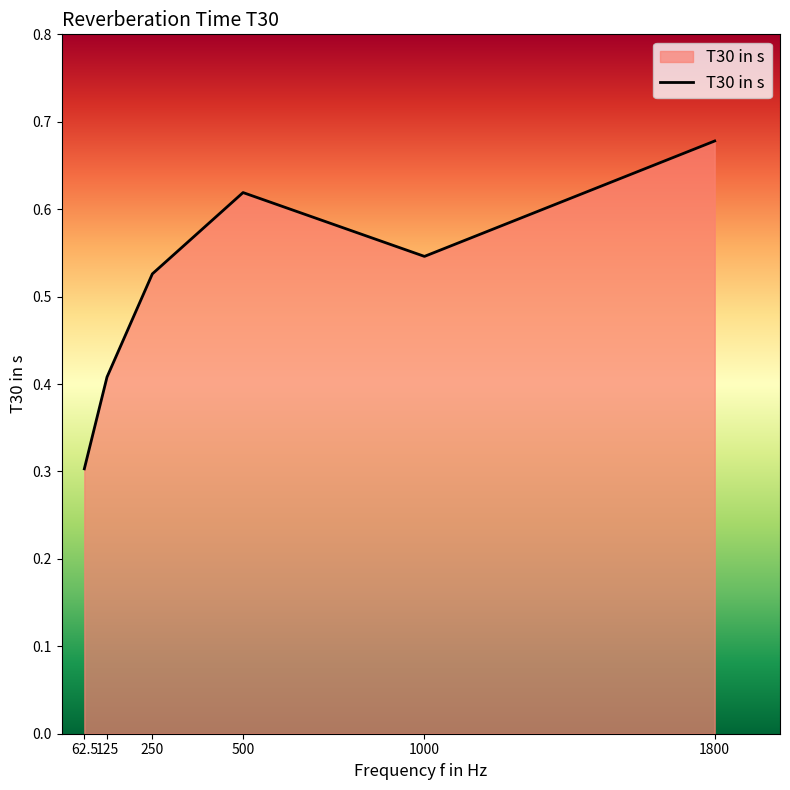

What is the minimum value shown in the chart?

0.3